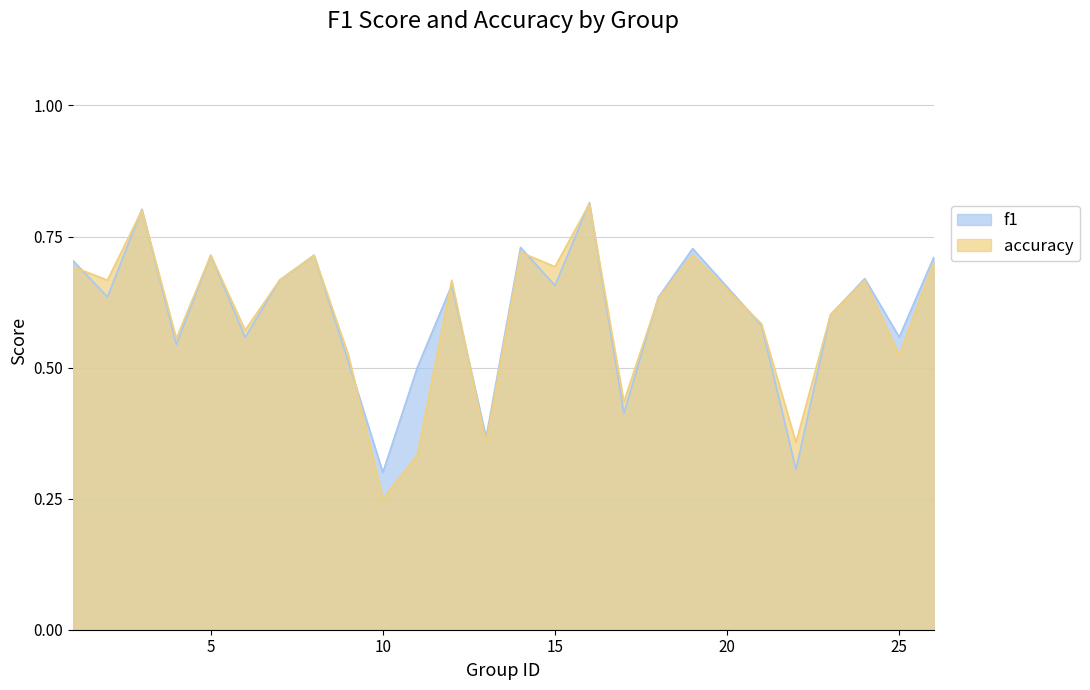

What is the sum of the accuracy values at 10 and 13?

0.6